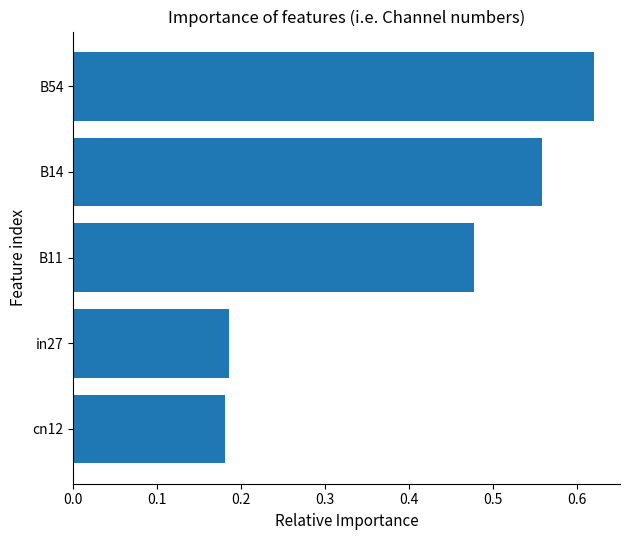

How many bars are there in total?

5